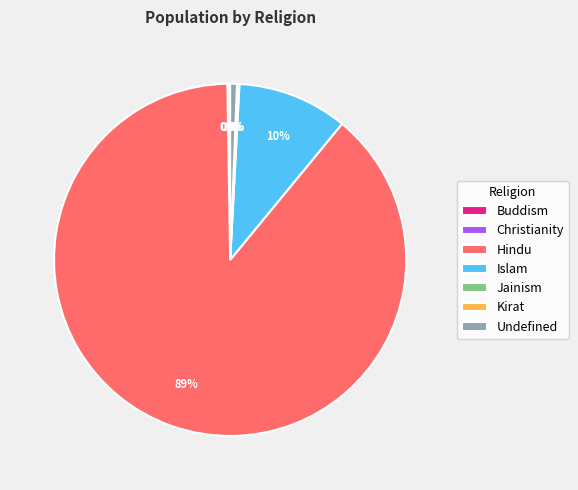

Do Hindu and Undefined together represent more than half of the pie?

Yes